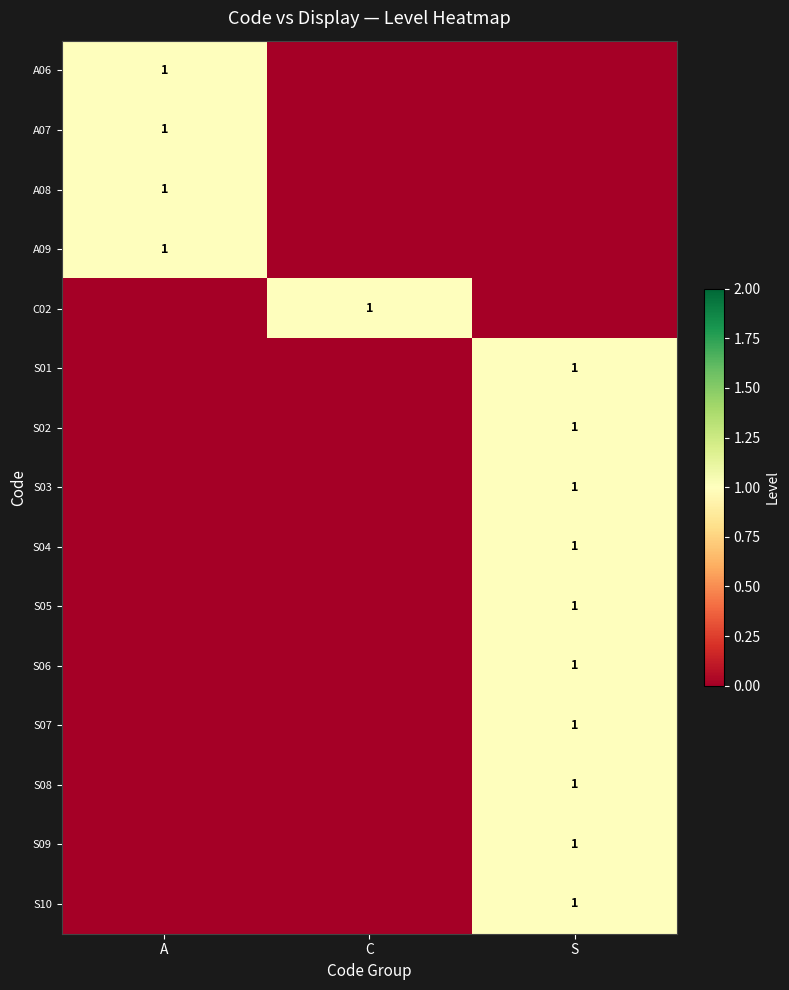

Is it true that S04 equals 0 at S?

False